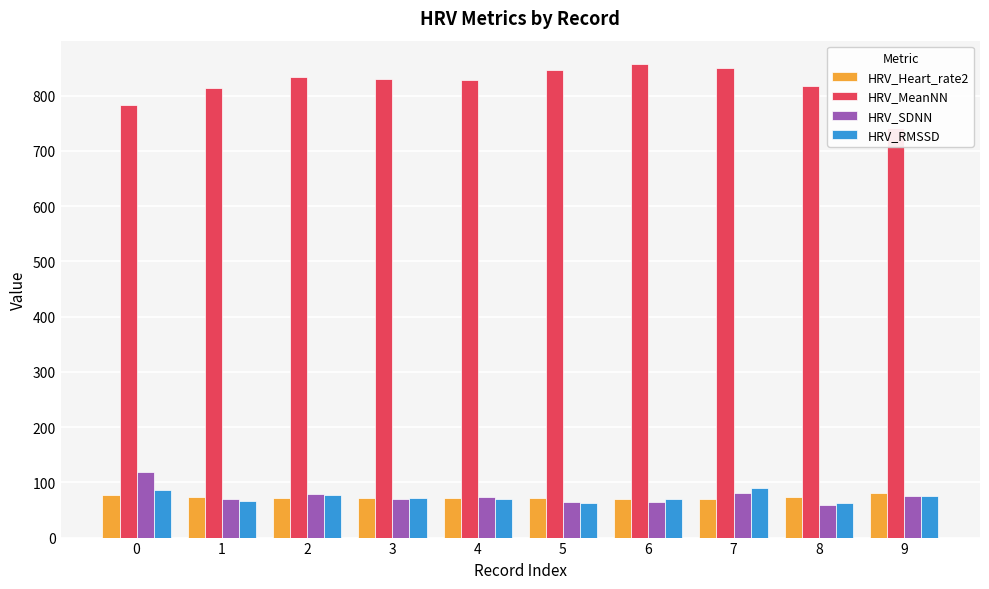

How many bars are there in each group?

4